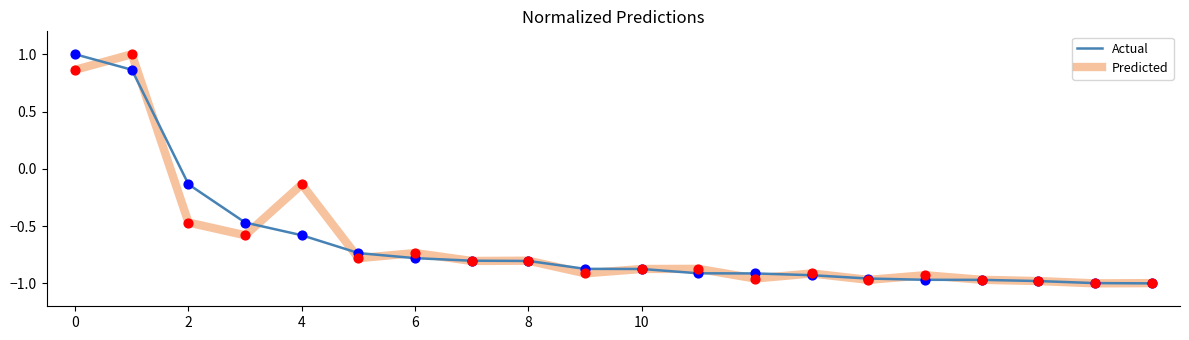

What is the maximum value for Predicted?

1.0